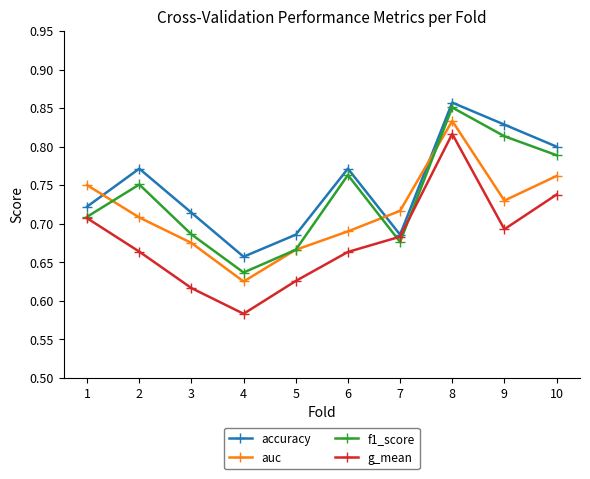

What is the sum of all g_mean values?

6.8